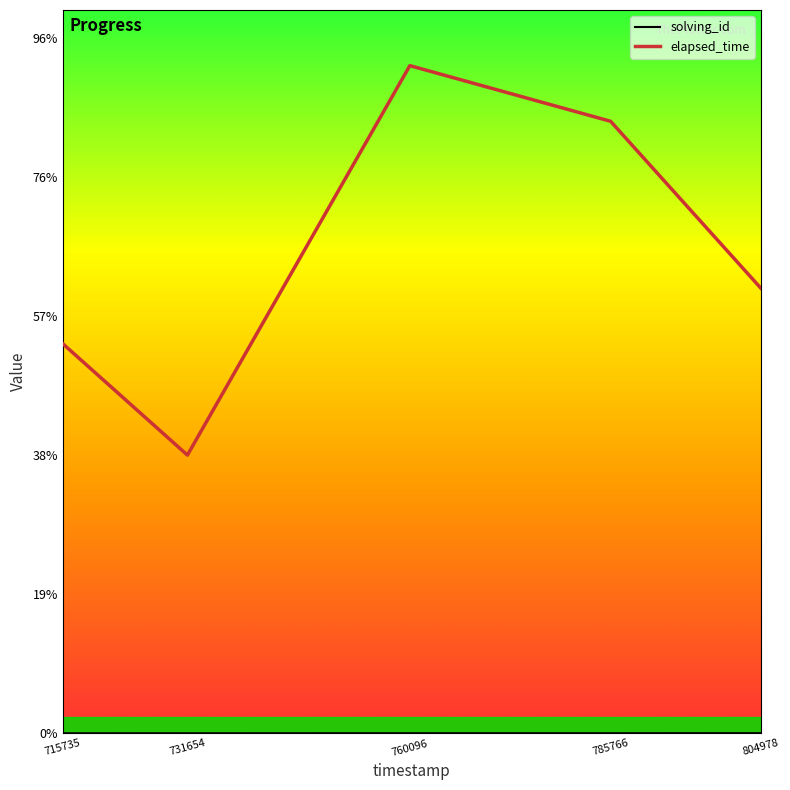

Which category has the highest value in the solving_id series?

804978